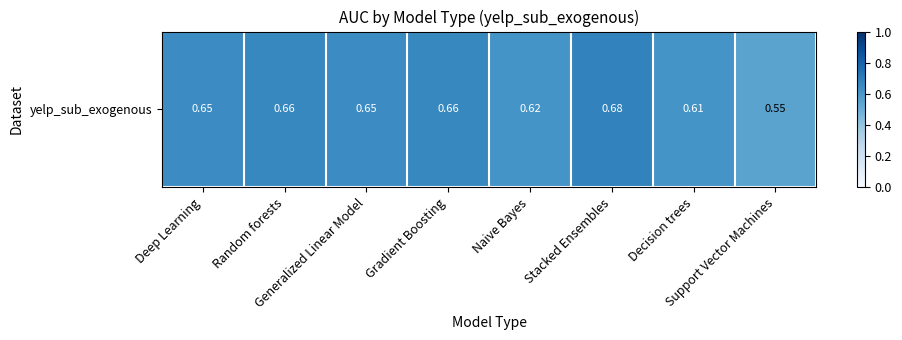

Which category has the highest value across all series?

Stacked Ensembles